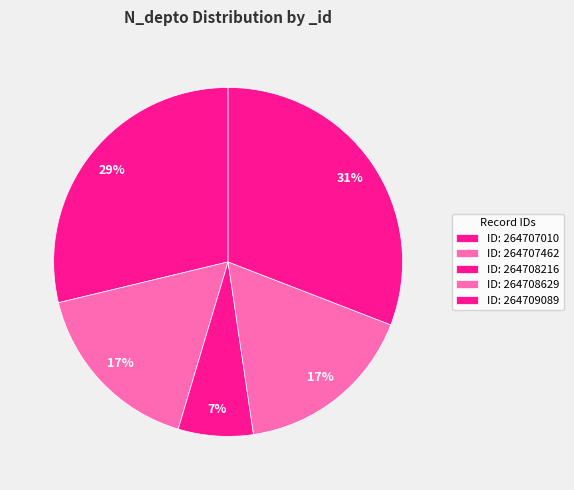

How many slices are in this pie chart?

5